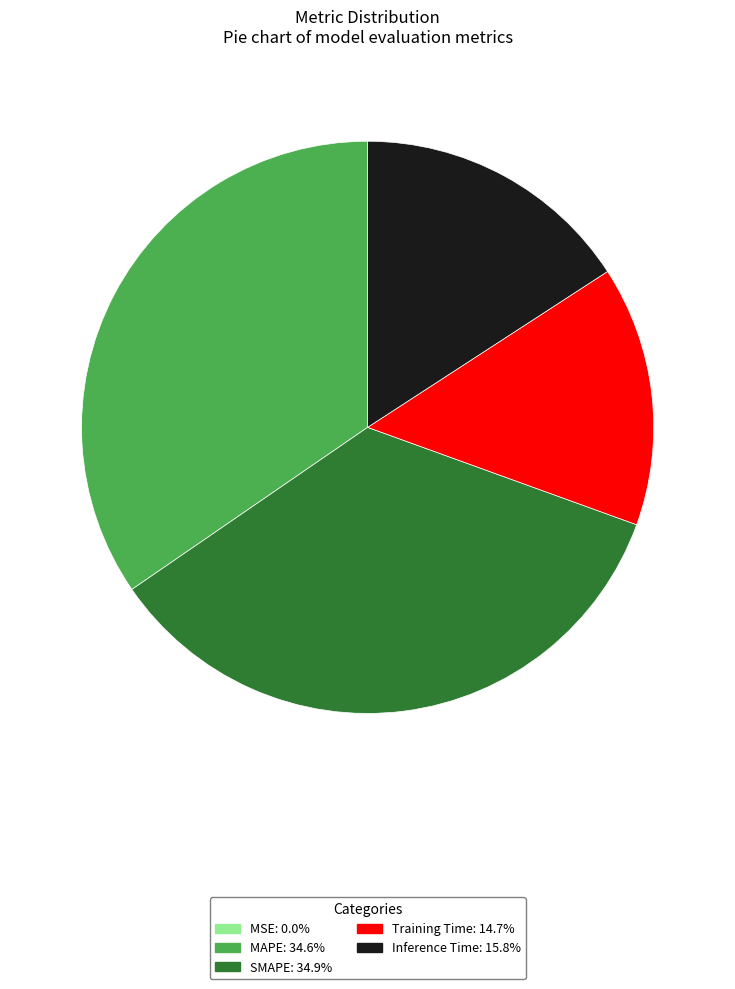

Is there any slice that represents more than half of the pie?

No